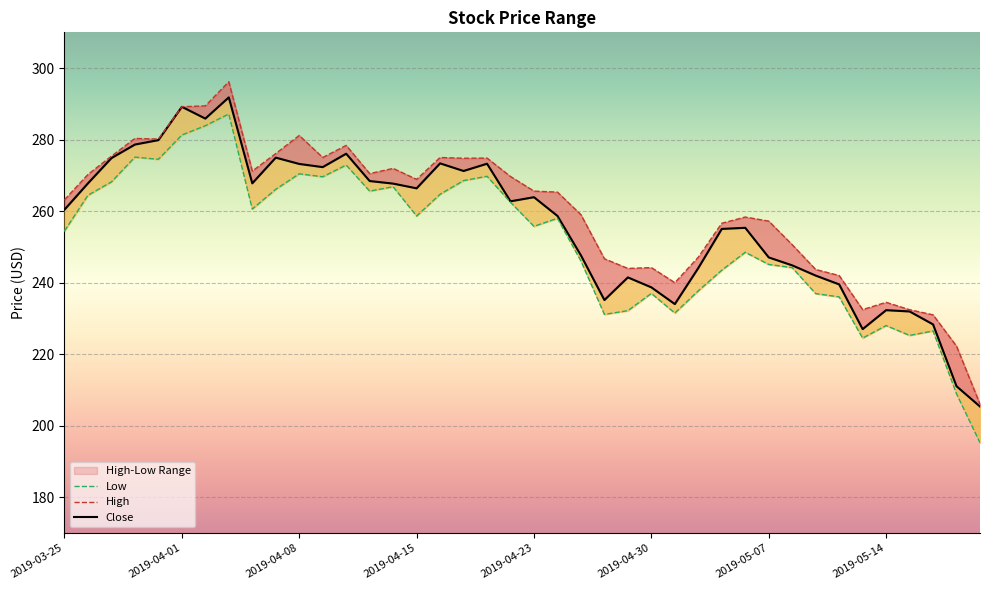

True or false: High and Low intersect in this chart.

False